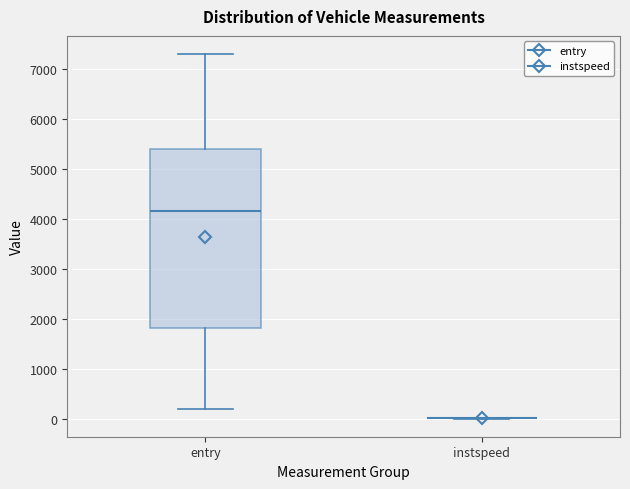

Reading left to right, transcribe this box plot: for each box, give where its median line is, the range the box spans, and where its two whiskers end, as read against the y-axis. The values are not printed on the chart, so give them approximately, as read against the axis.

entry: median 4200, box 1800 to 5400, whiskers 200 to 7300
instspeed: box collapsed to a line at 0, whiskers 0 to 0